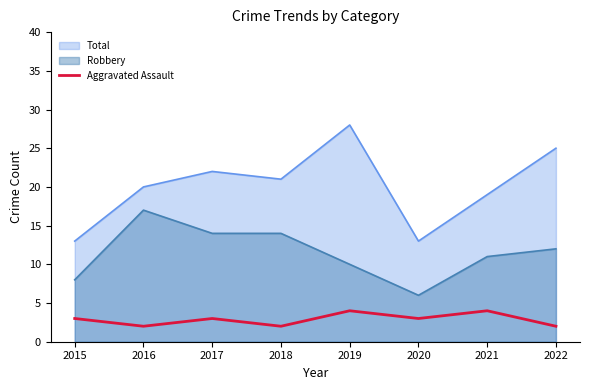

Rank the categories by value from highest to lowest.

2019, 2021, 2015, 2017, 2020, 2016, 2018, 2022